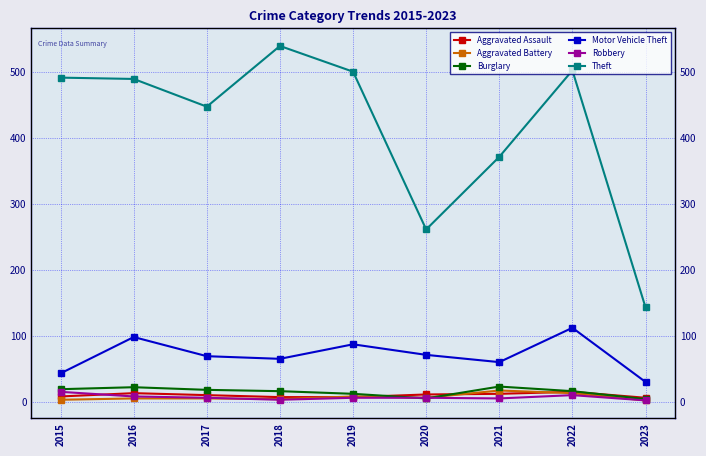

Which series changed the most between 2016 and 2021?

Theft